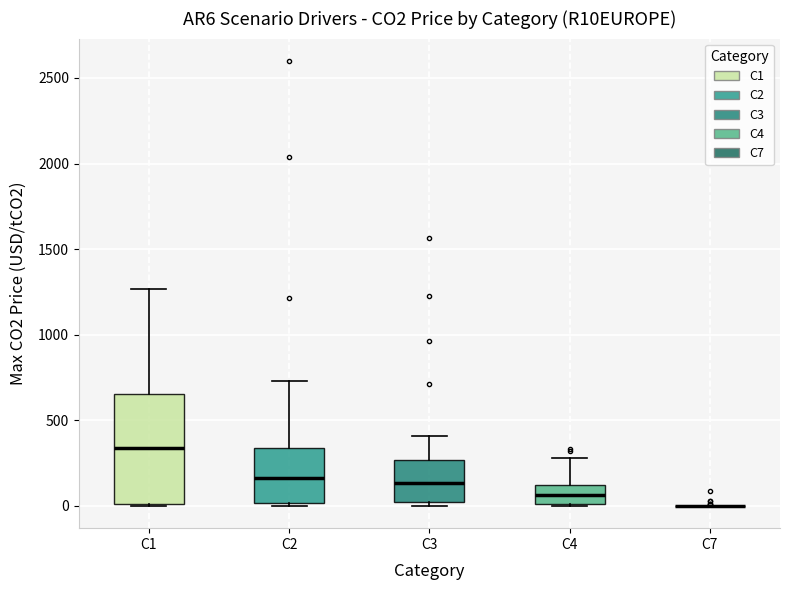

Where does the upper whisker of the box for C4 end on the y-axis? The values are not printed on the chart, so give them approximately, as read against the axis.

300